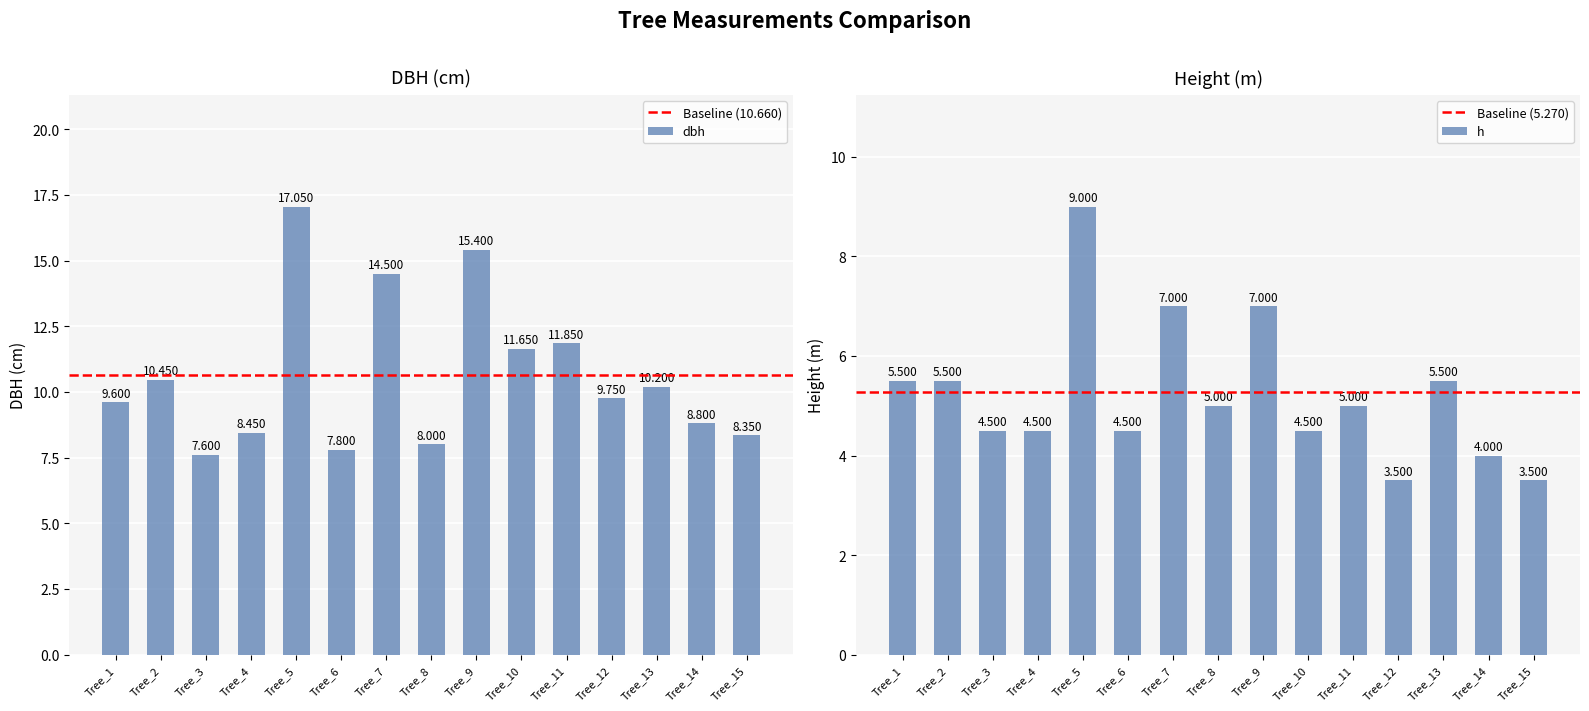

Rank the series at Tree_15 from lowest to highest value.

h, dbh